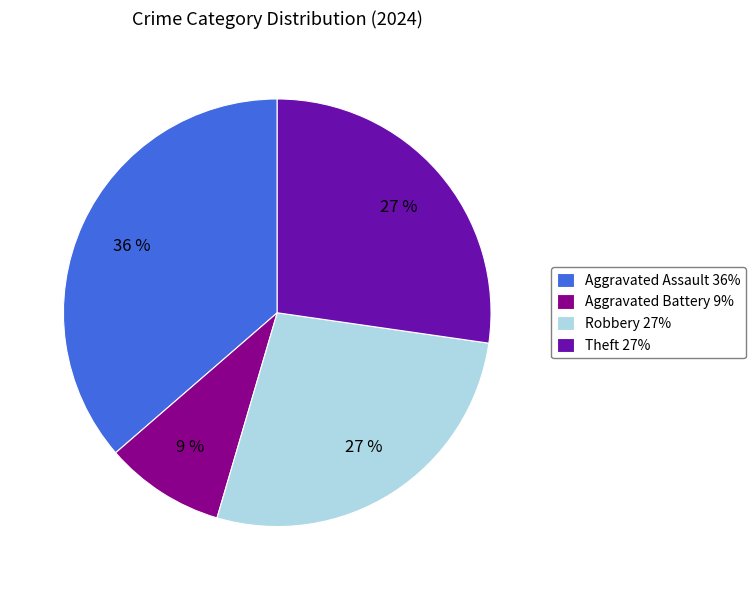

Is Theft 27% the majority of the pie?

No